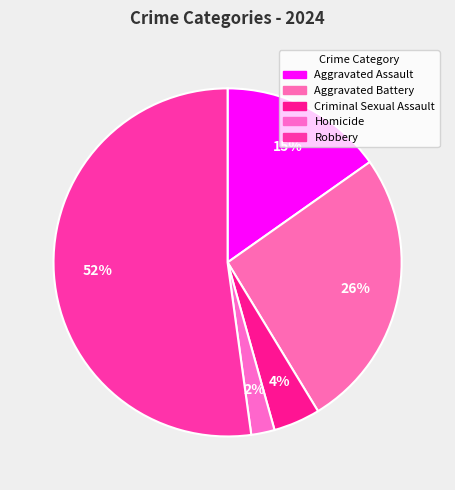

To the nearest percent, what portion does Aggravated Assault represent?

15%